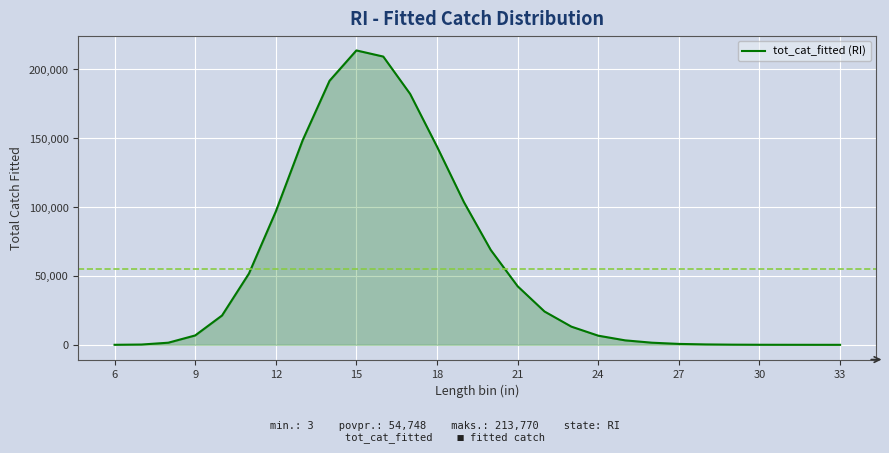

What is the ratio of the value at 18 to the value at 15?

0.7